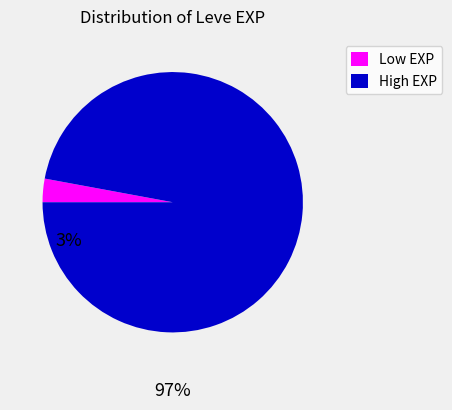

Is there a majority slice in this chart?

Yes